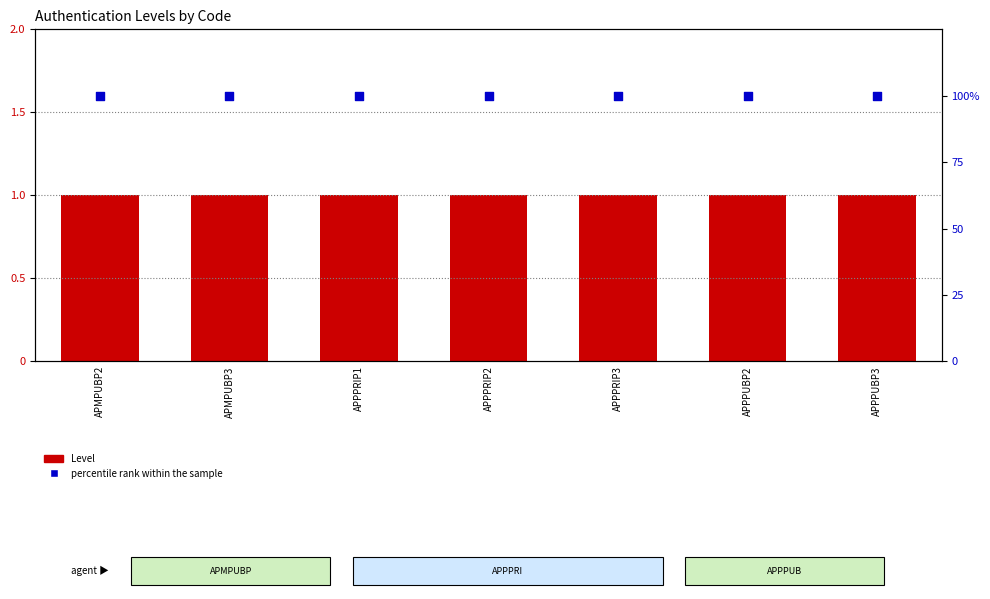

Which series contains the lowest Y value?

Level